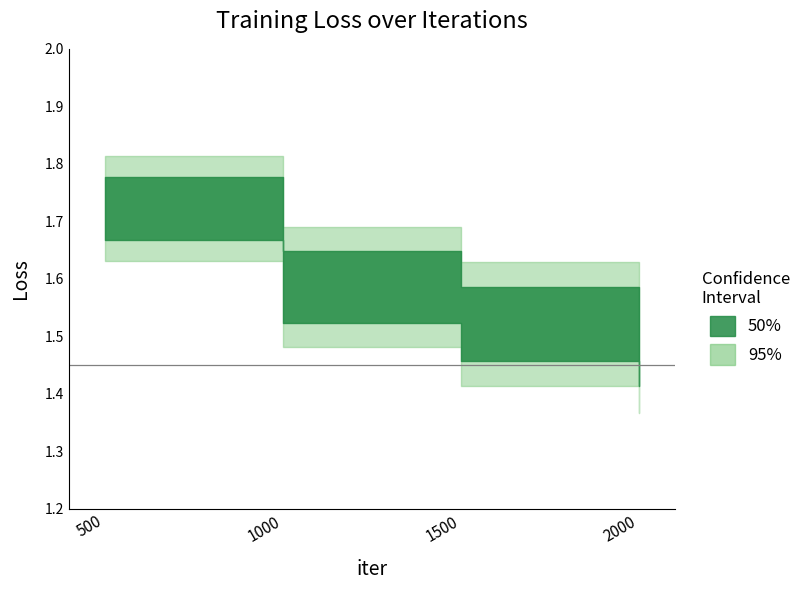

At how many categories does at least one series exceed 1?

4